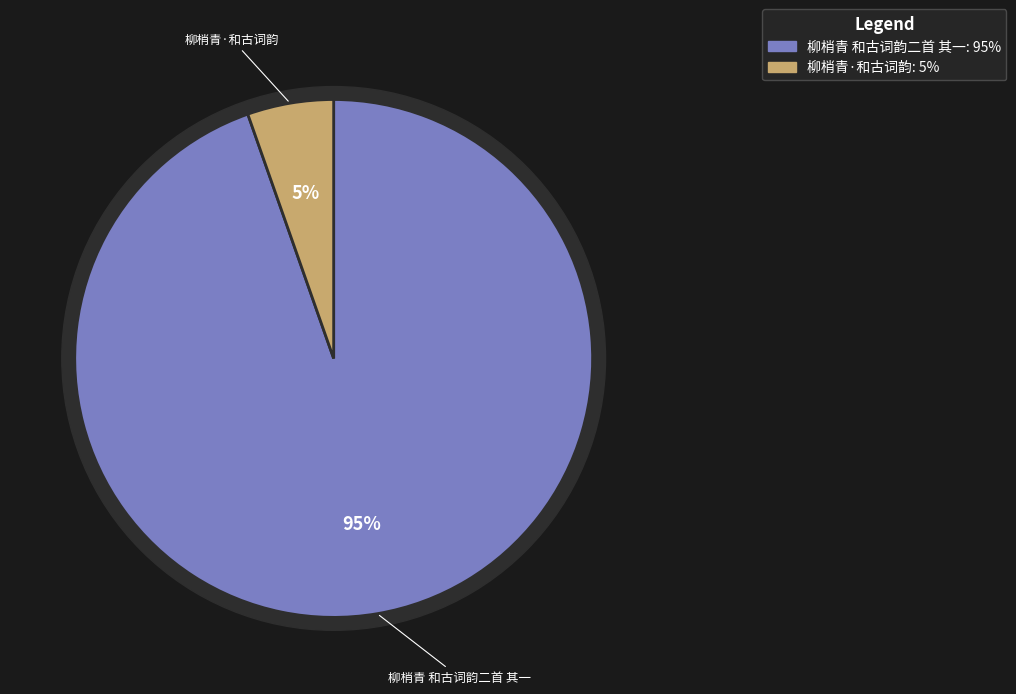

Which has a higher value, 柳梢青·和古词韵 or 柳梢青 和古词韵二首 其一?

柳梢青 和古词韵二首 其一